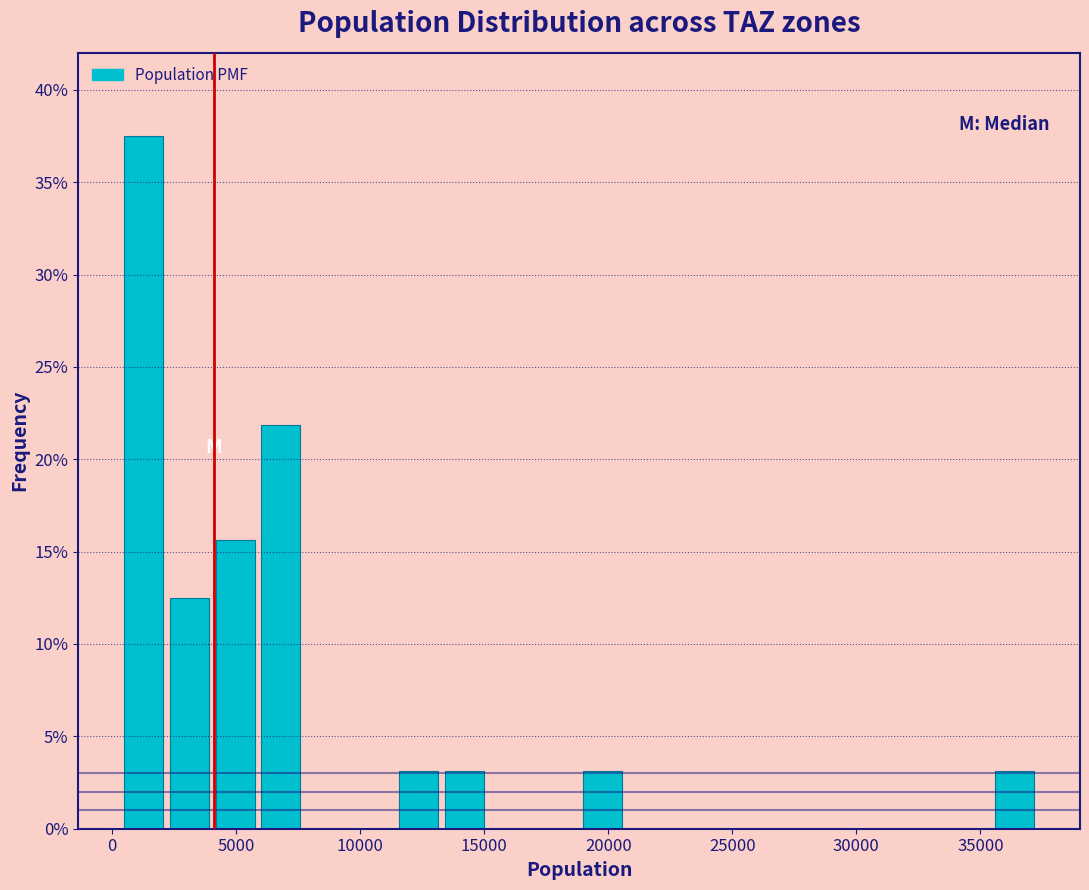

Around what value on the x-axis is the tallest bar? Give the approximate position of its centre, as read against the axis.

1500